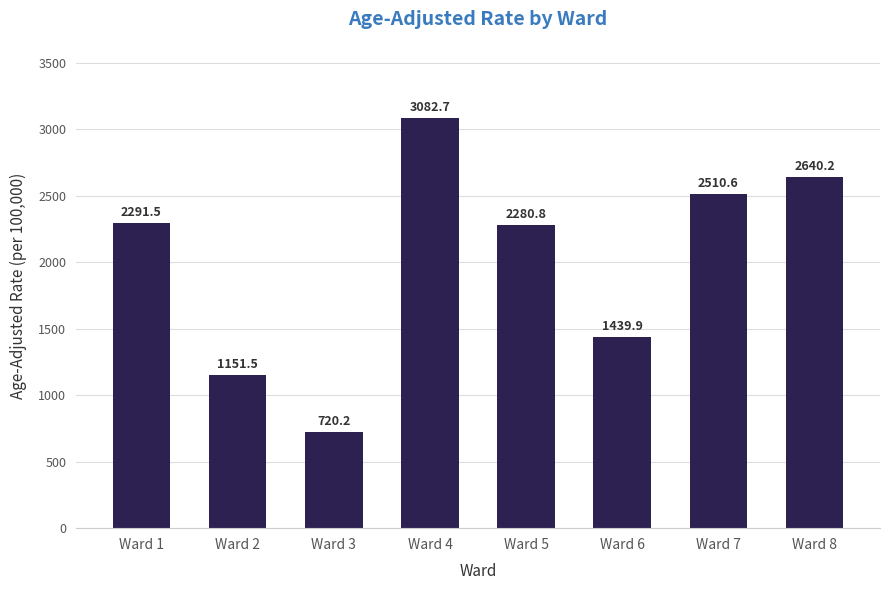

List the labels in order of value, largest first.

Ward 4, Ward 8, Ward 7, Ward 1, Ward 5, Ward 6, Ward 2, Ward 3